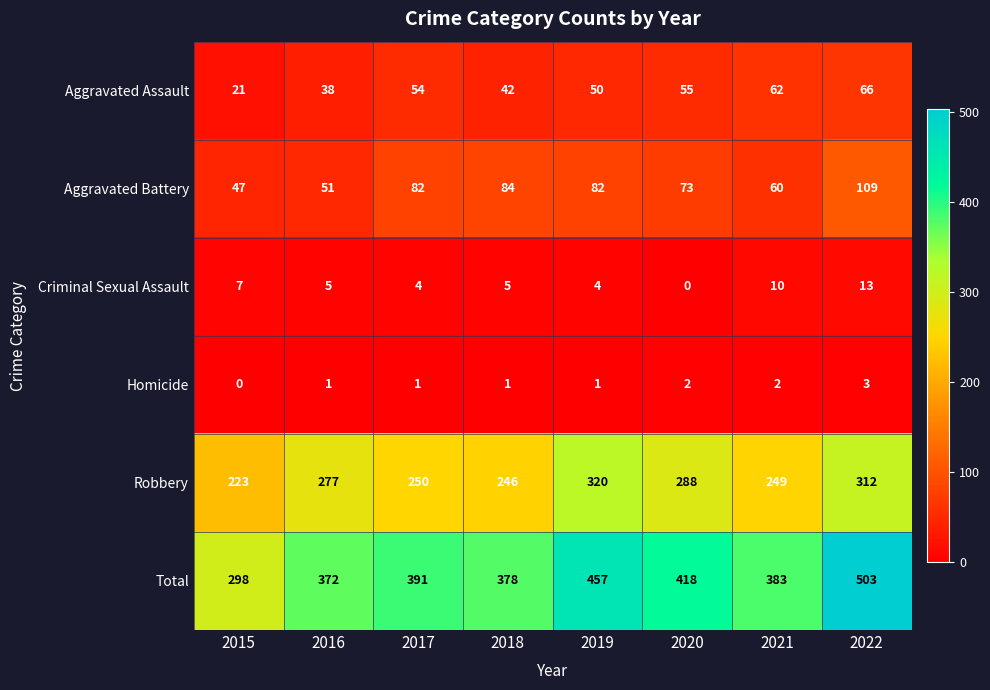

What is the lowest value of the Total series?

298